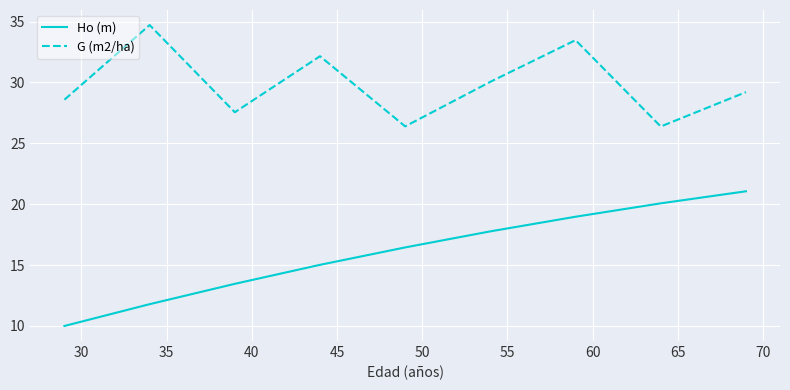

In G (m2/ha), how many points are lower than both neighbors (excluding endpoints)?

3